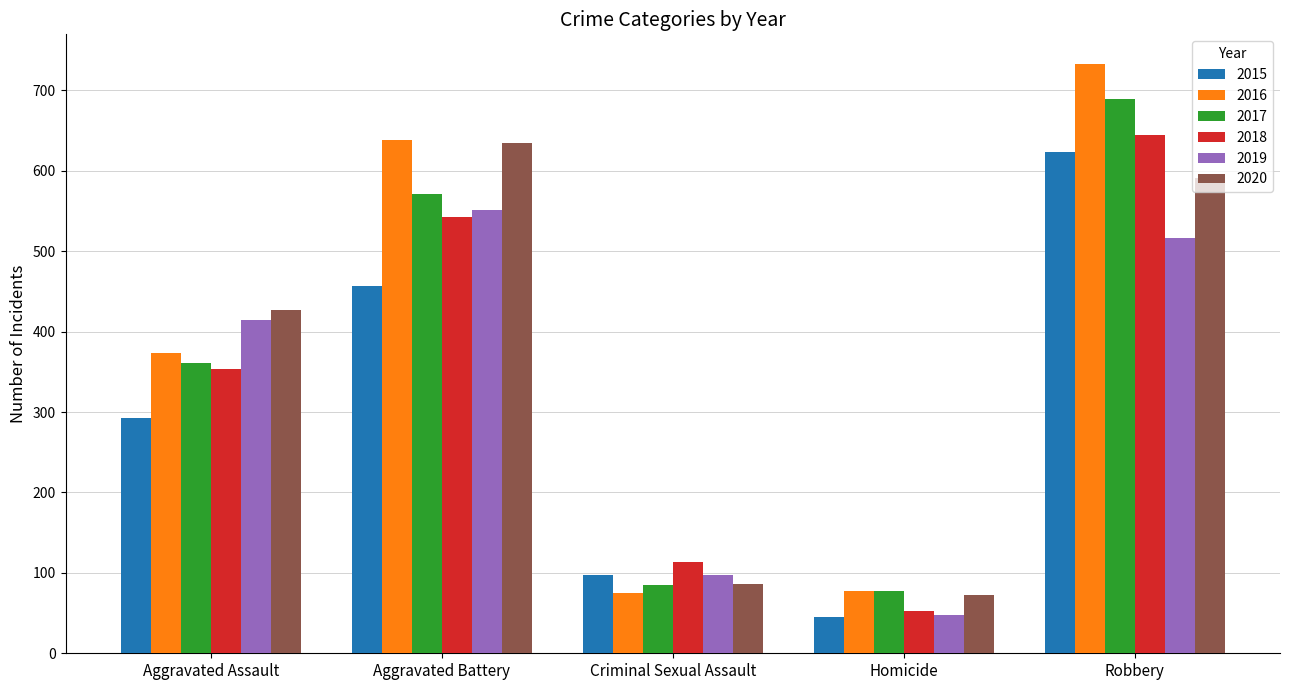

What is the value of the 2019 bar at the 4th from the left?

48